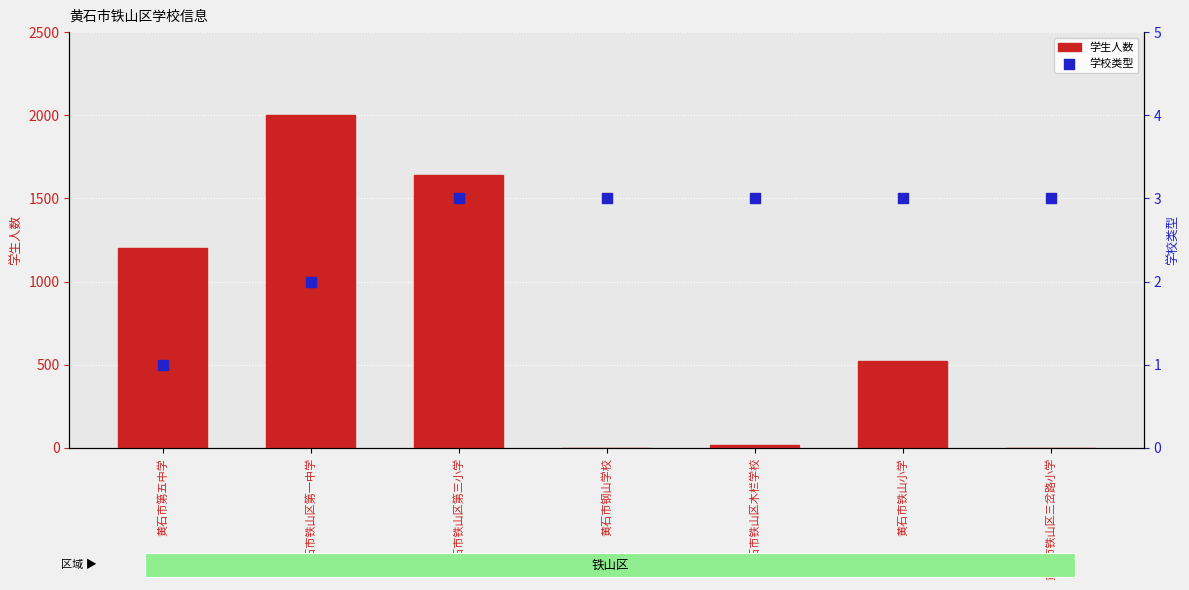

At which category is the sum across all series the highest?

黄石市铁山区第一中学